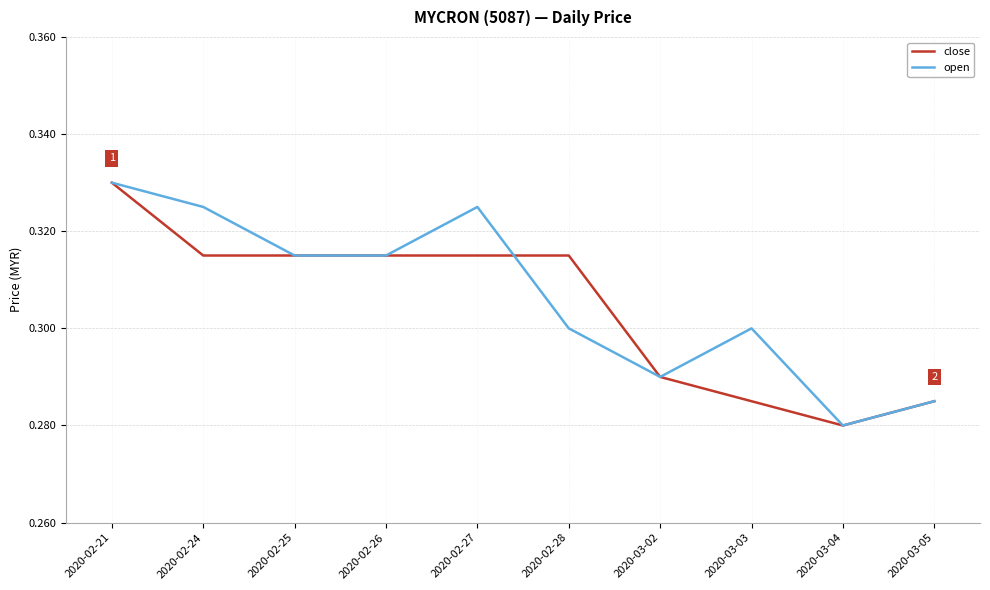

What position from the right is 2020-02-21?

10